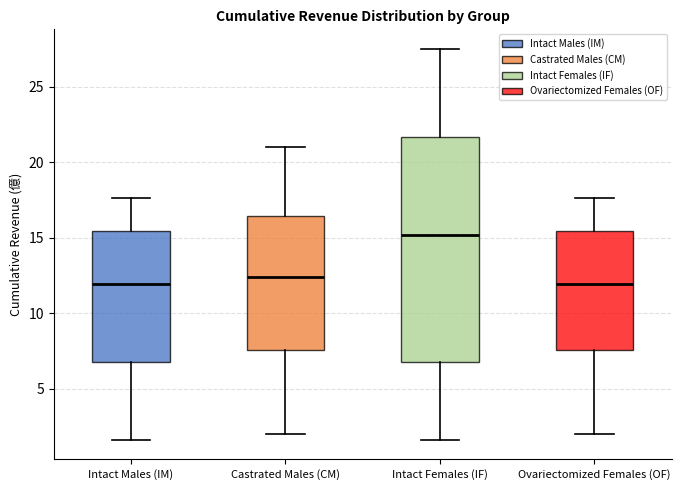

Where does the median line of the box for Ovariectomized Females (OF) sit on the y-axis? The values are not printed on the chart, so give them approximately, as read against the axis.

12.0